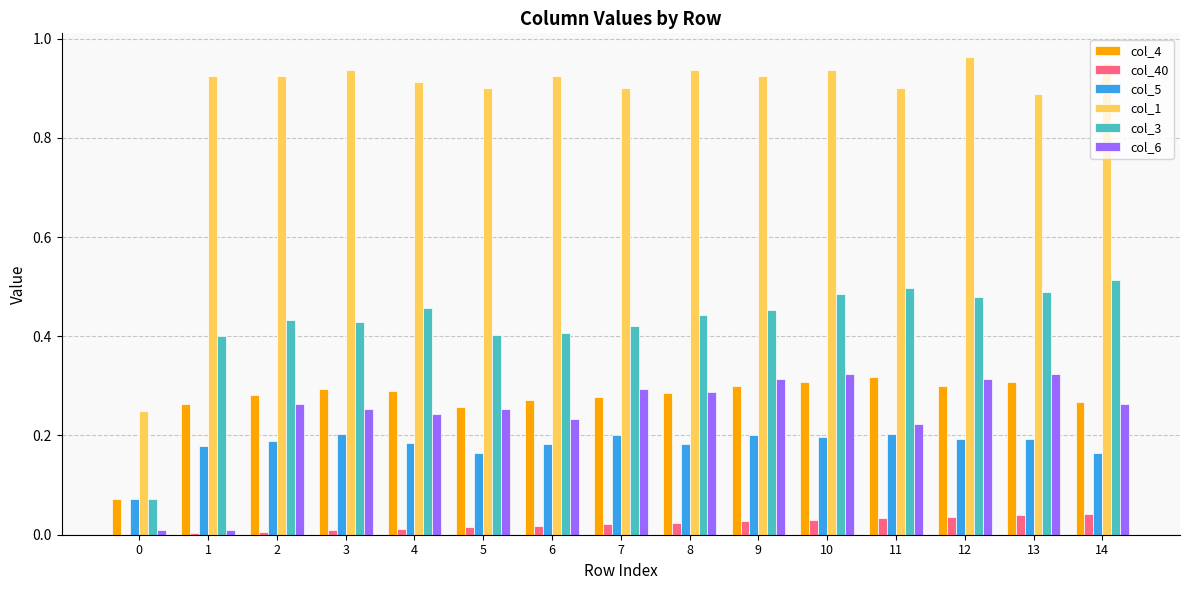

What is the total value across all series at 8?

2.2